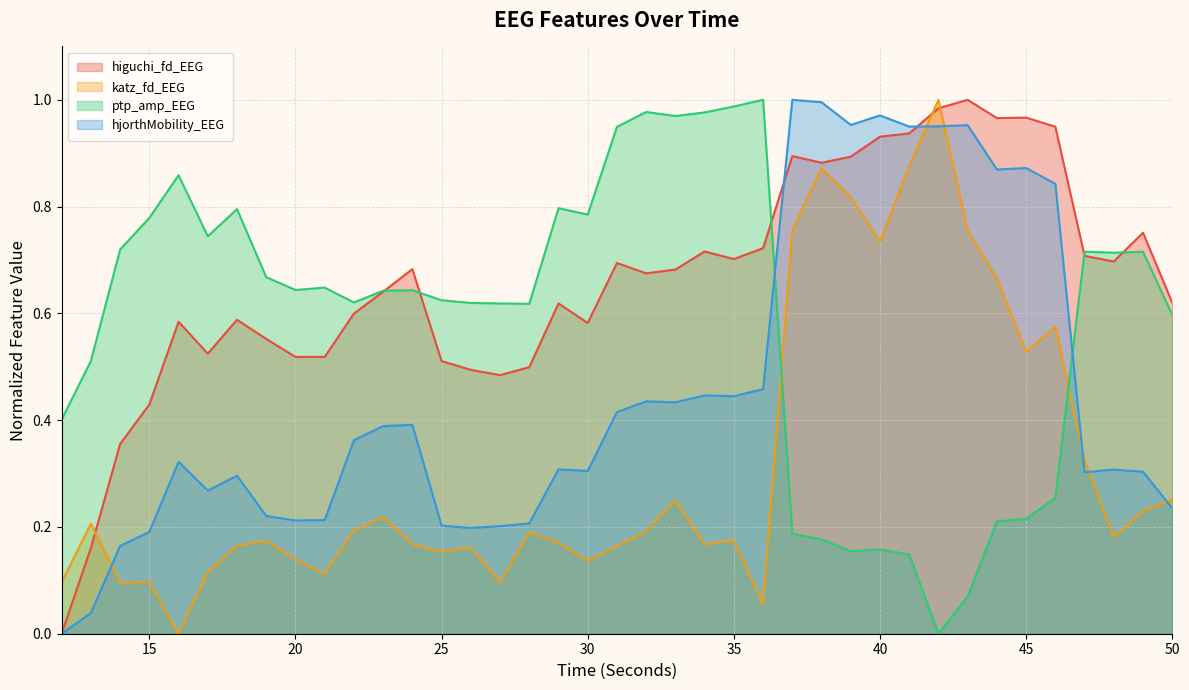

Is it true that higuchi_fd_EEG equals 0.6 at 50?

True